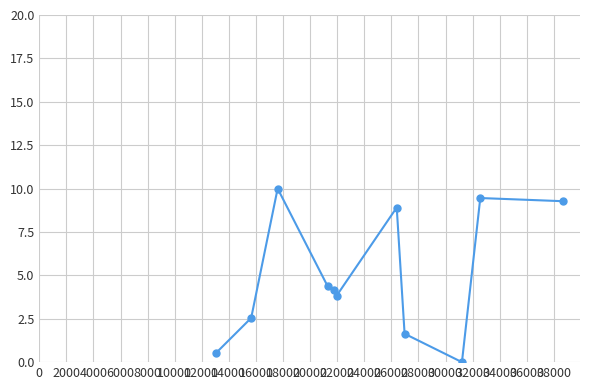

What is the sum of all values?

54.7